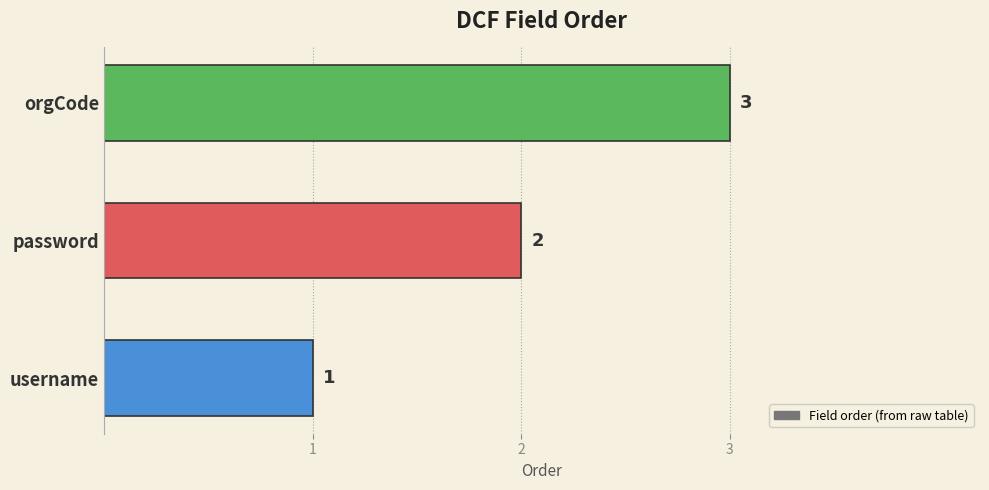

How many categories are shown in the chart?

3